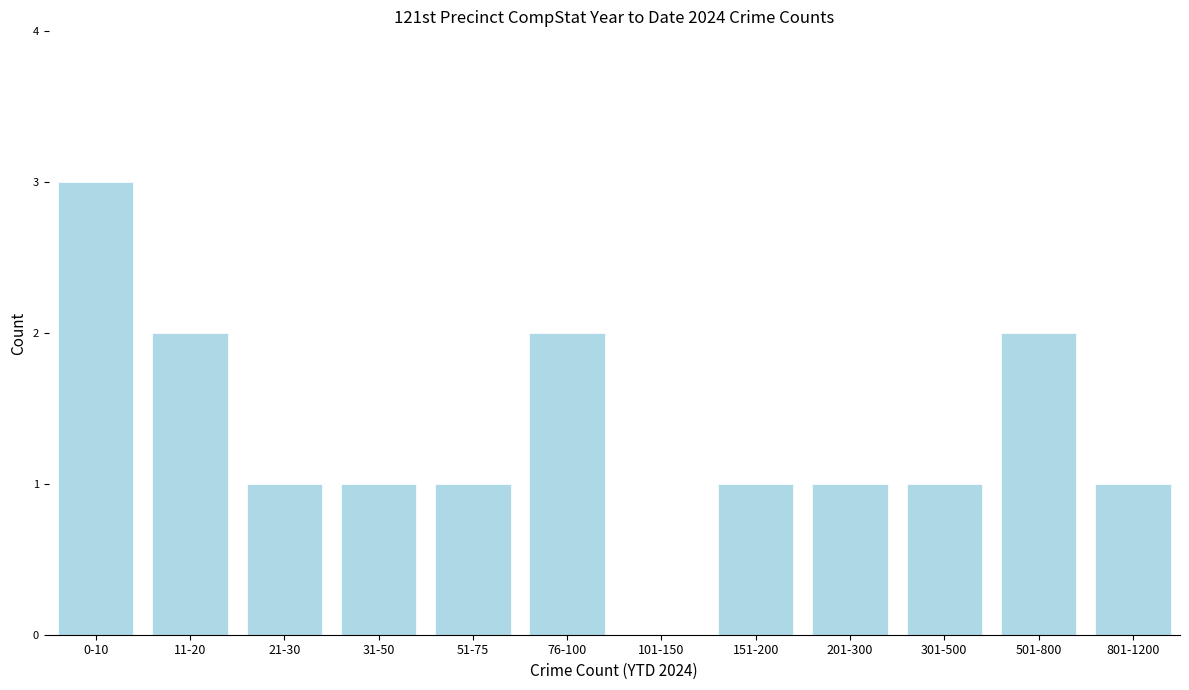

Reading left to right, list all the values displayed in this chart.

0-10=3	11-20=2	21-30=1	31-50=1	51-75=1	76-100=2	101-150=0	151-200=1	201-300=1	301-500=1	501-800=2	801-1200=1